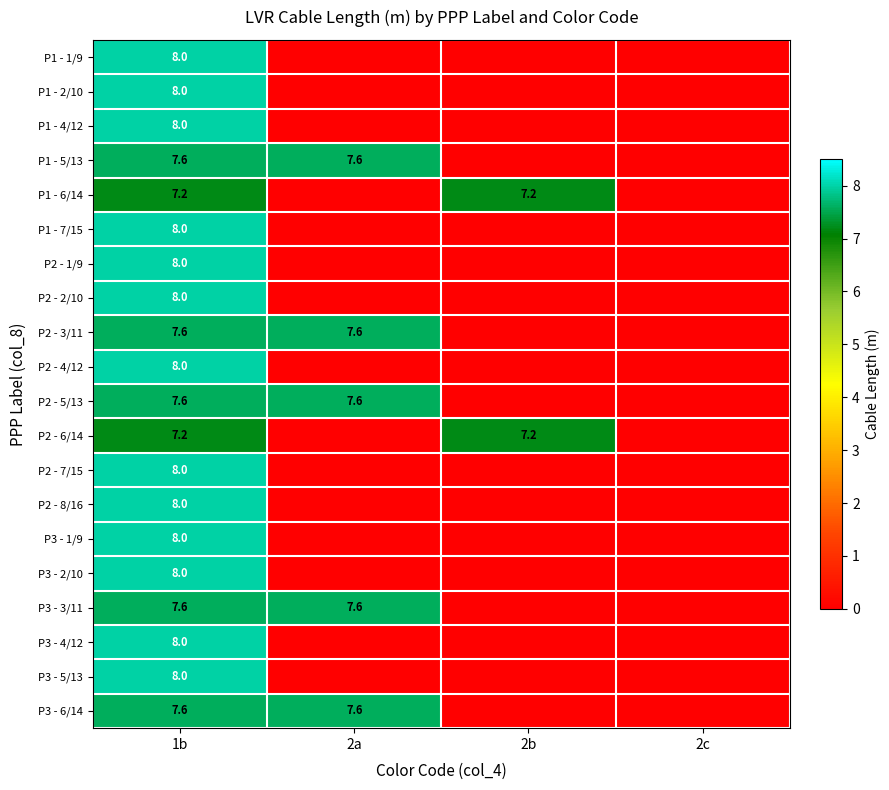

The P2 - 7/15 series shows 13.3 at 1b. True or false?

False